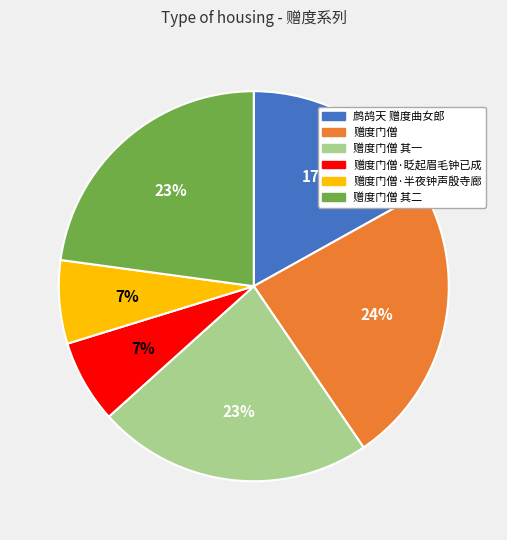

Is there a majority slice in this chart?

No